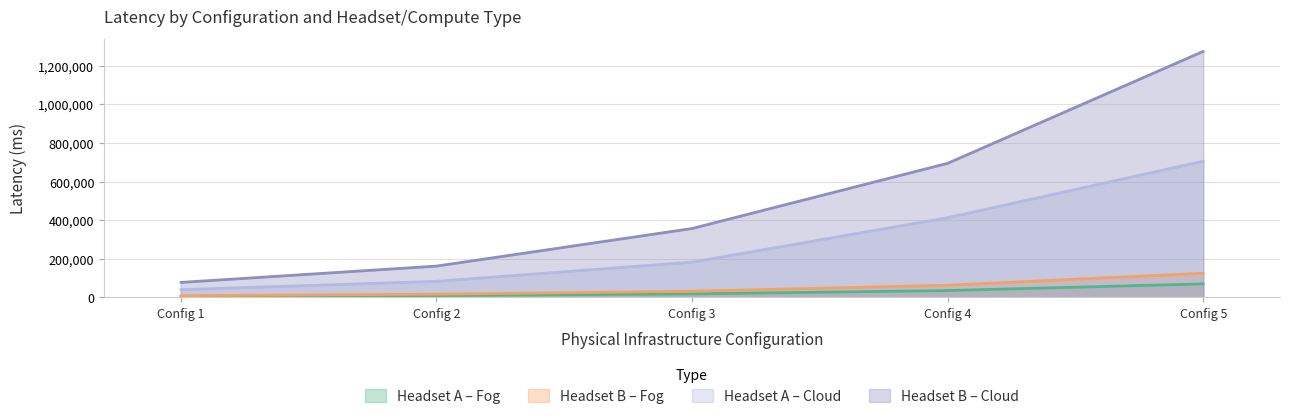

Is the value of Headset B – Cloud at Config 5 greater than the value of Headset B – Fog at Config 2?

Yes